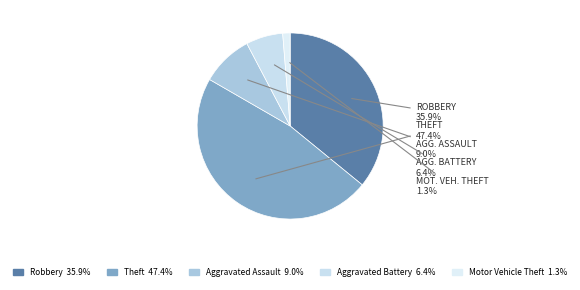

Which slice is the largest?

Theft